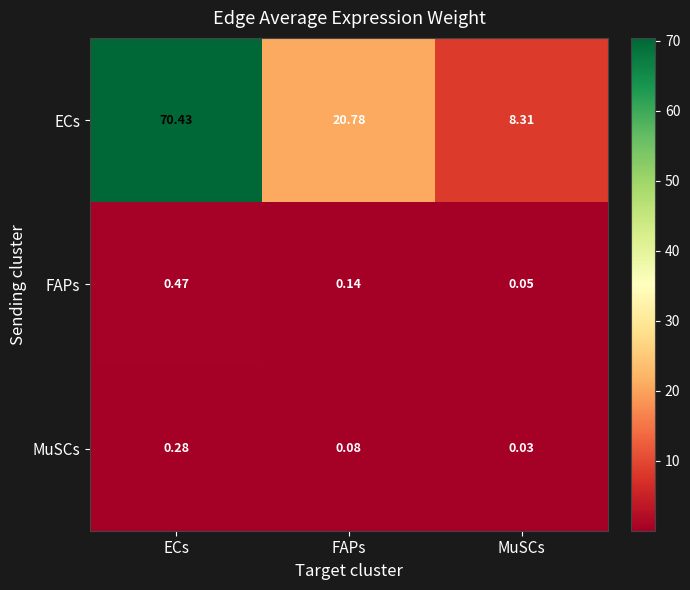

Which series has the widest spread of values?

ECs